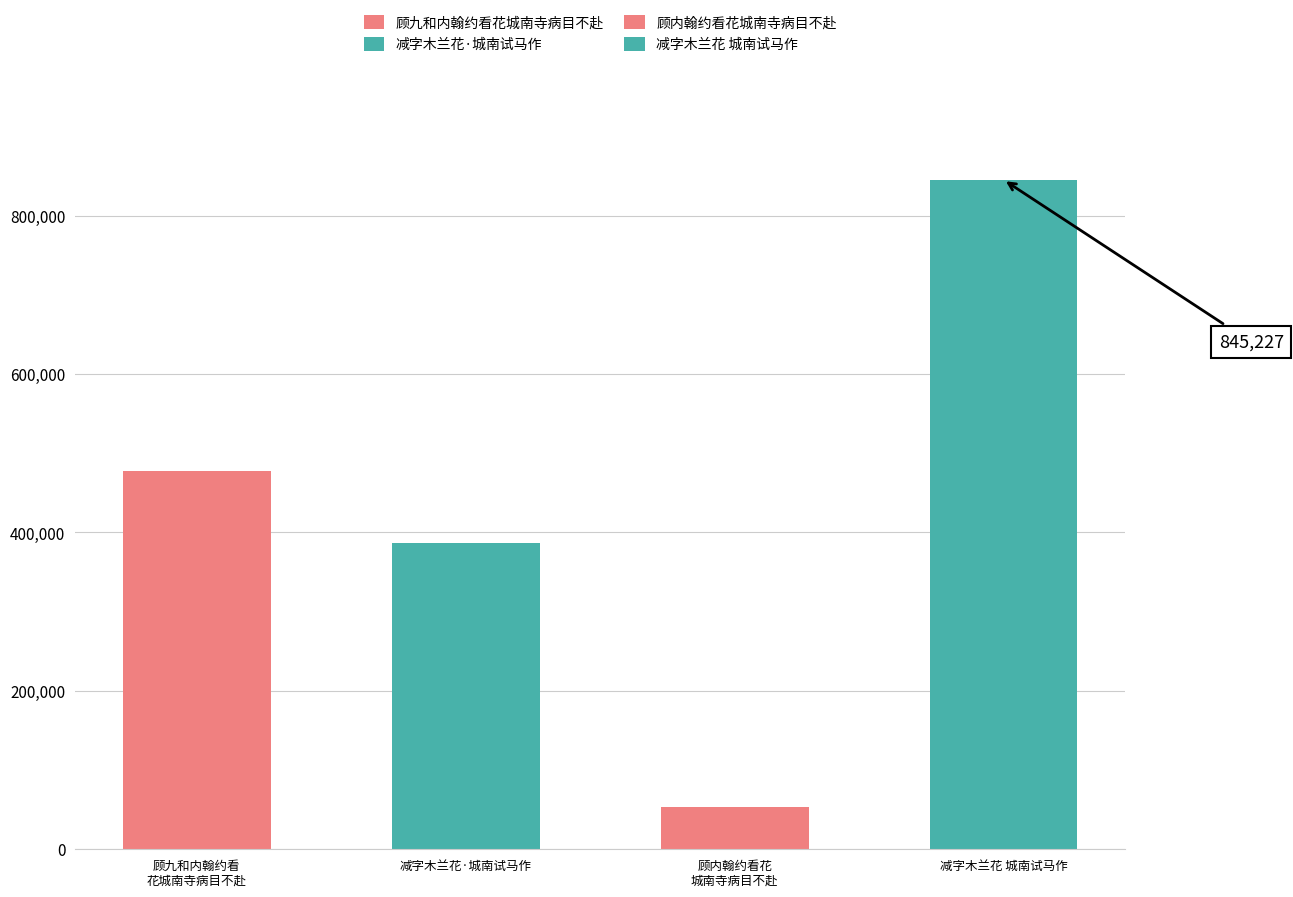

How many data points are above 477368?

1